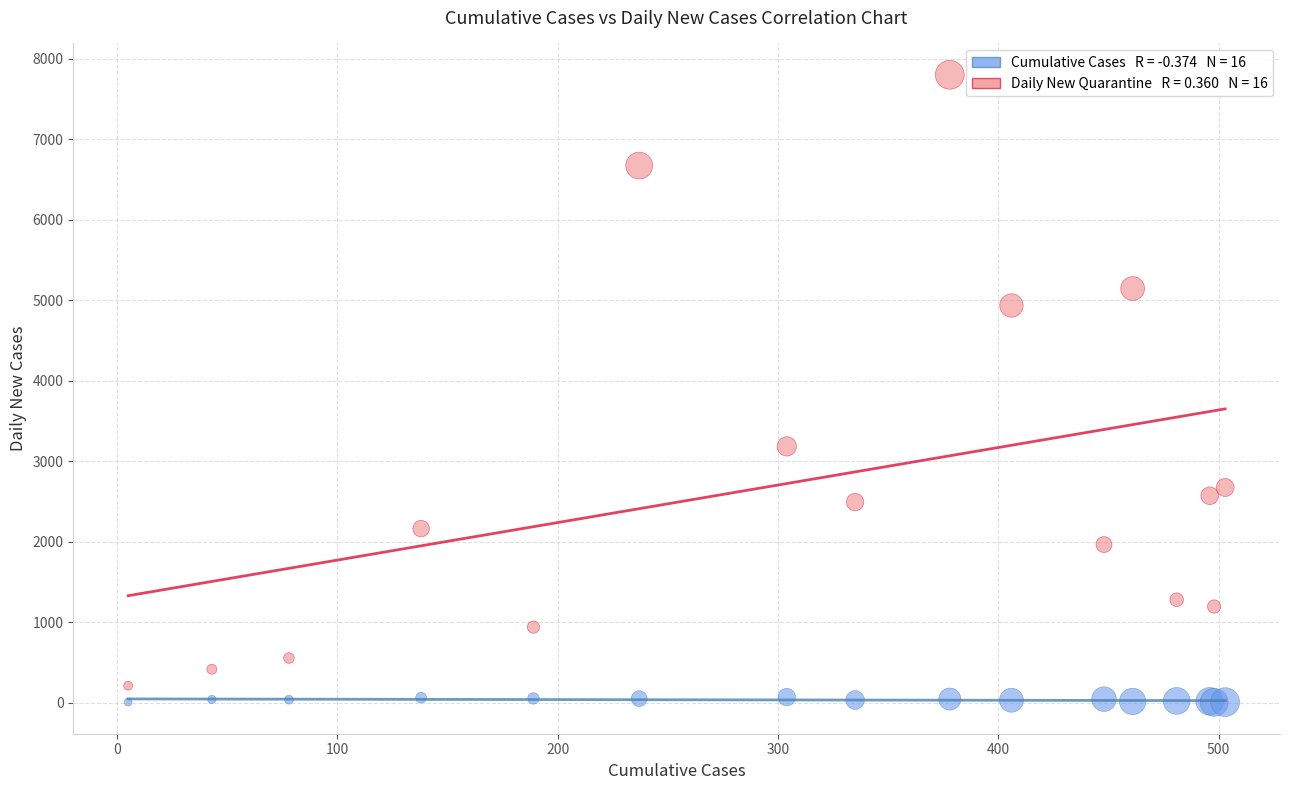

Across all series, what Y value is closest to 3901?

3183